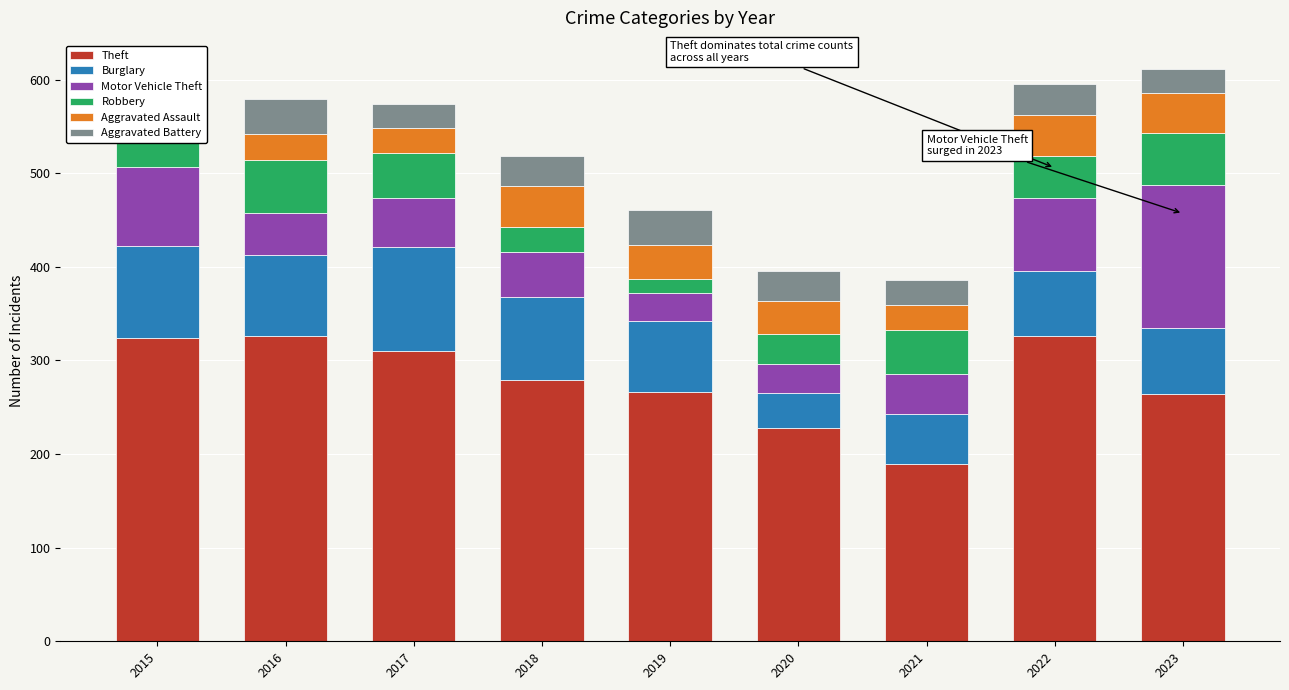

What is the sum of the Theft values at 2022 and 2016?

652